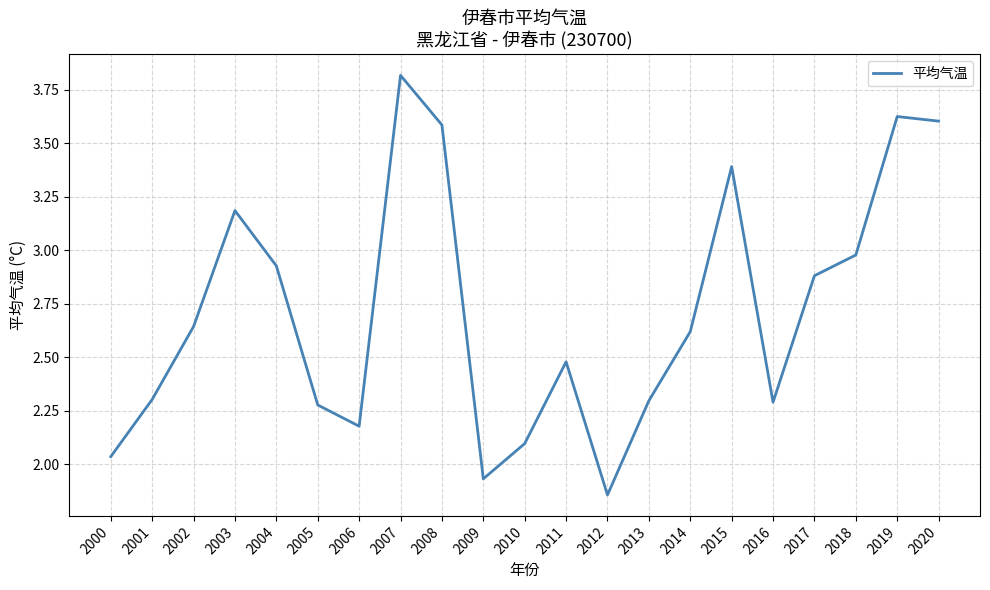

Which has a higher value, 2019 or 2016?

2019